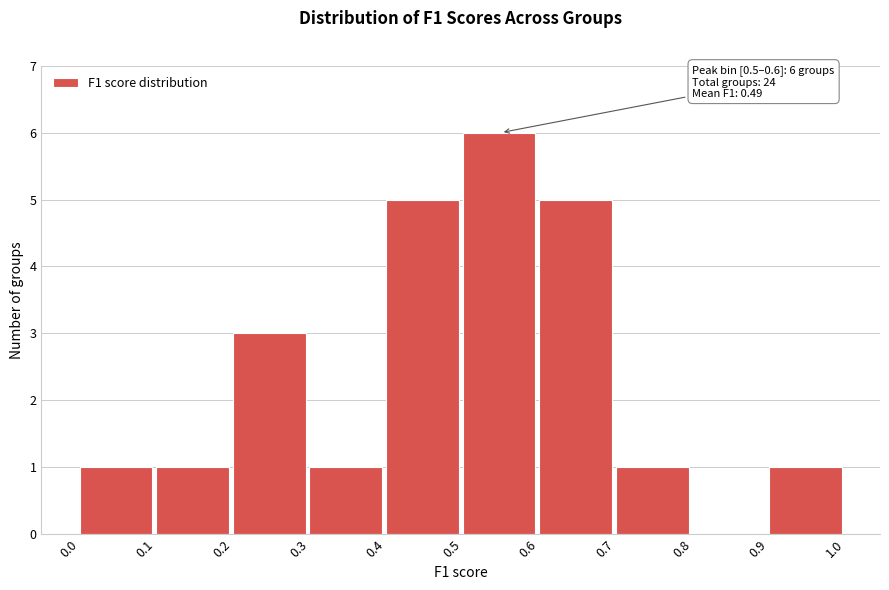

Which range on the x-axis has the tallest bar?

0.5 to 0.6